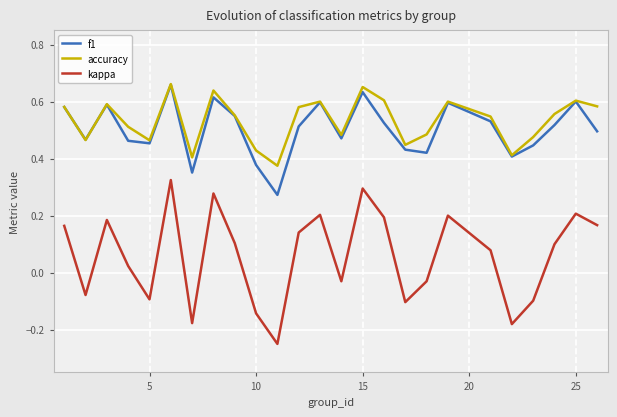

Which series has the largest total across all categories?

accuracy